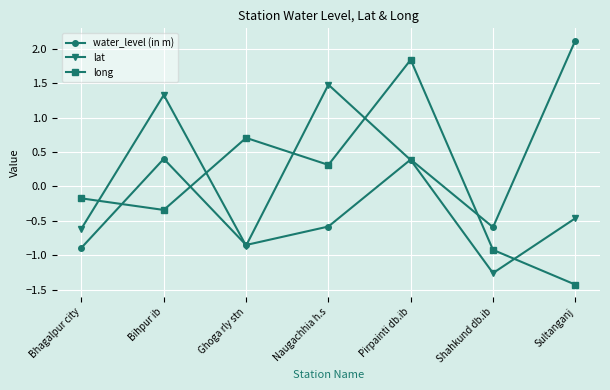

Which series changed the most between Naugachhia h.s and Pirpainti db.ib?

long